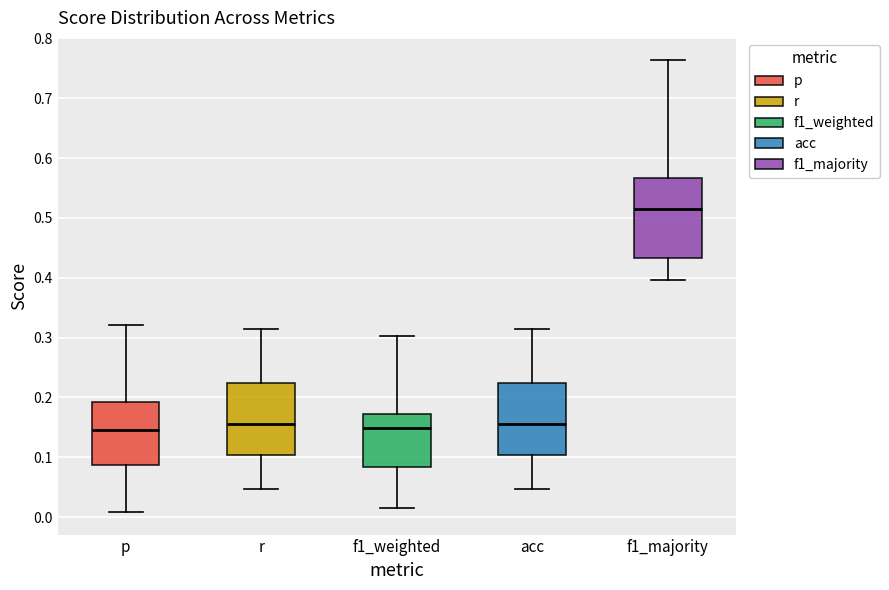

Which box is the tallest, from its lower edge to its upper edge?

f1_majority